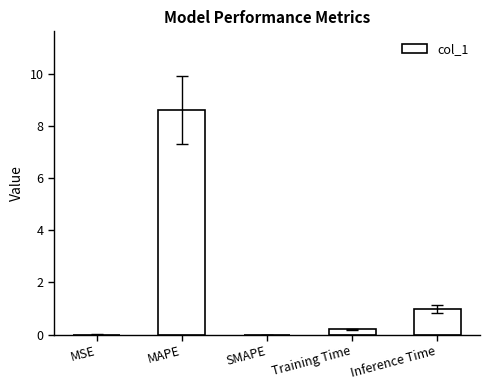

What is the maximum value shown in the chart?

8.6